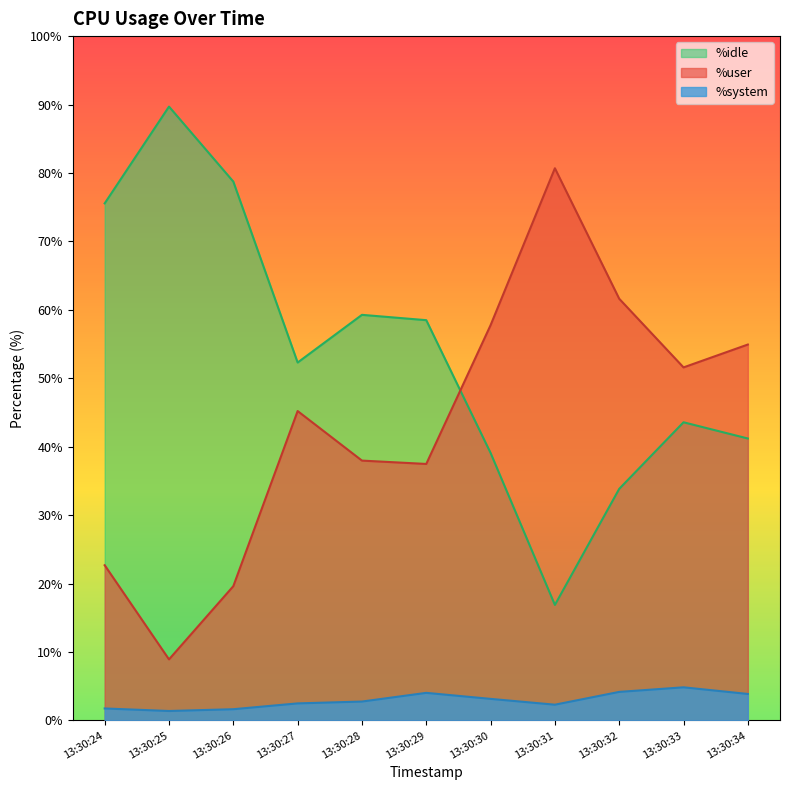

How many series are shown in this chart?

3